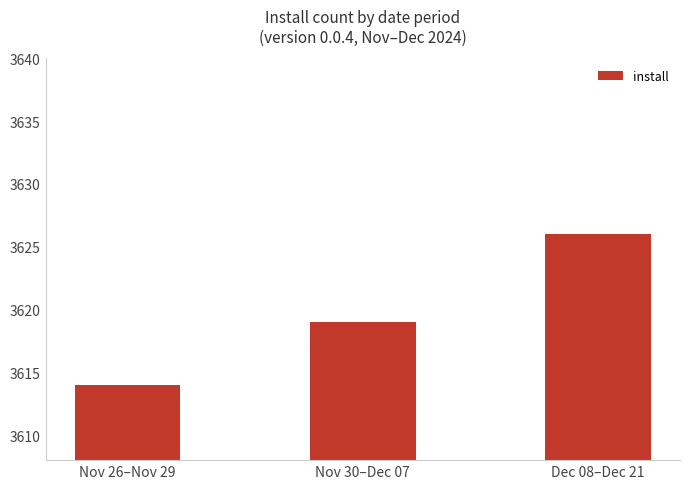

Reading left to right, list all the values displayed in this chart.

Nov 26–Nov 29=3614	Nov 30–Dec 07=3619	Dec 08–Dec 21=3626